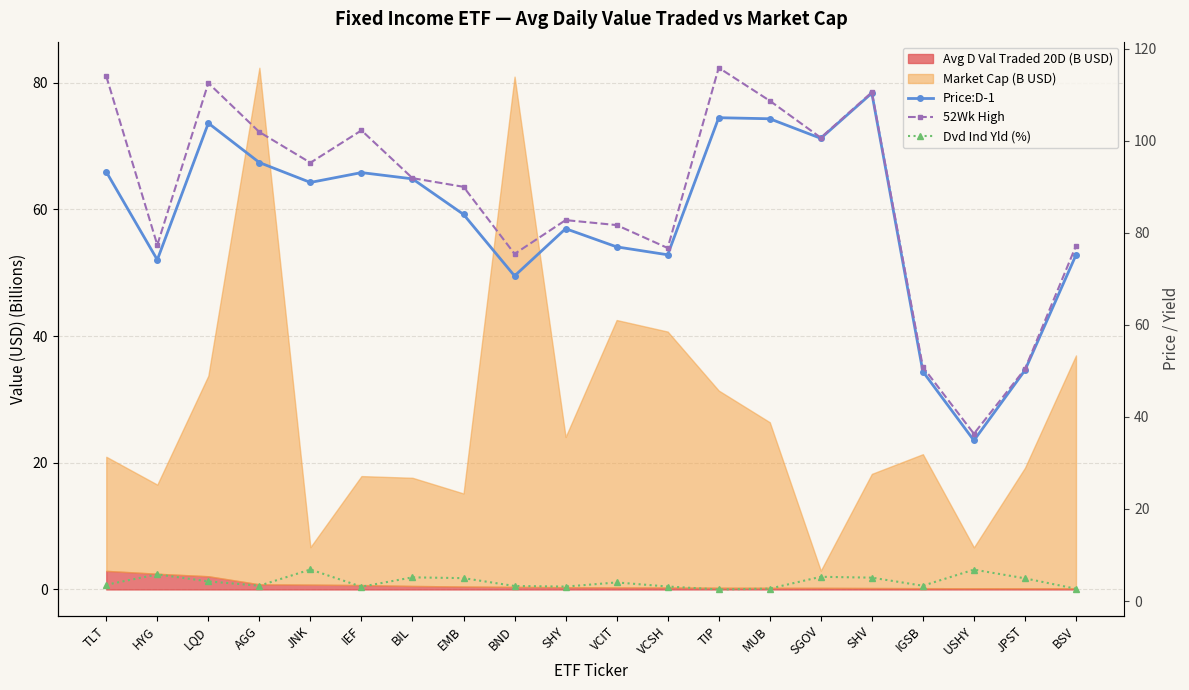

True or false: Dvd Ind Yld (%) has a value of 4.9 at JPST.

True